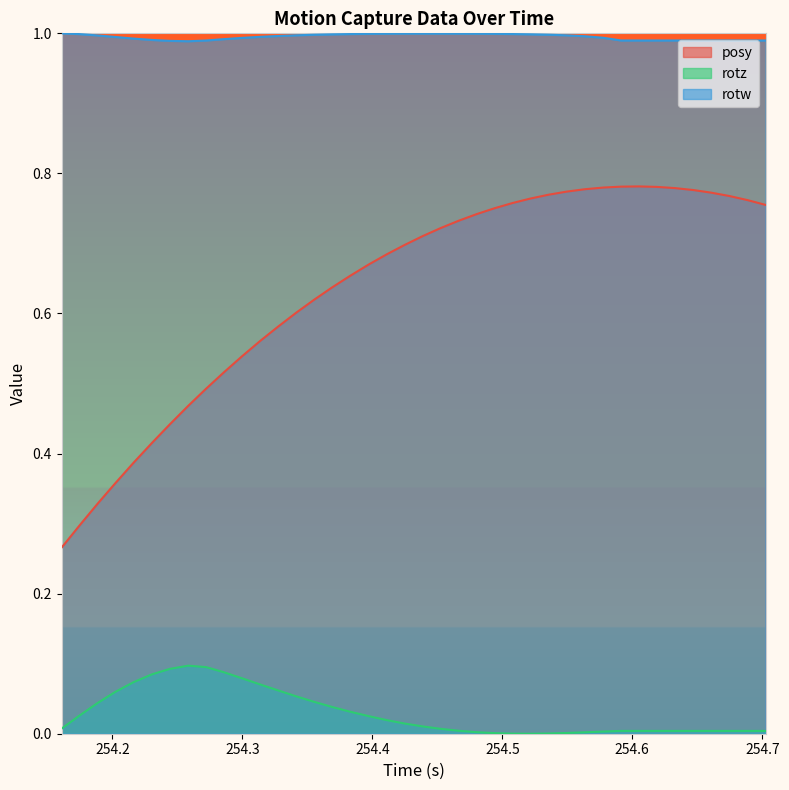

What are all the series names shown in the legend?

posy, rotz, rotw